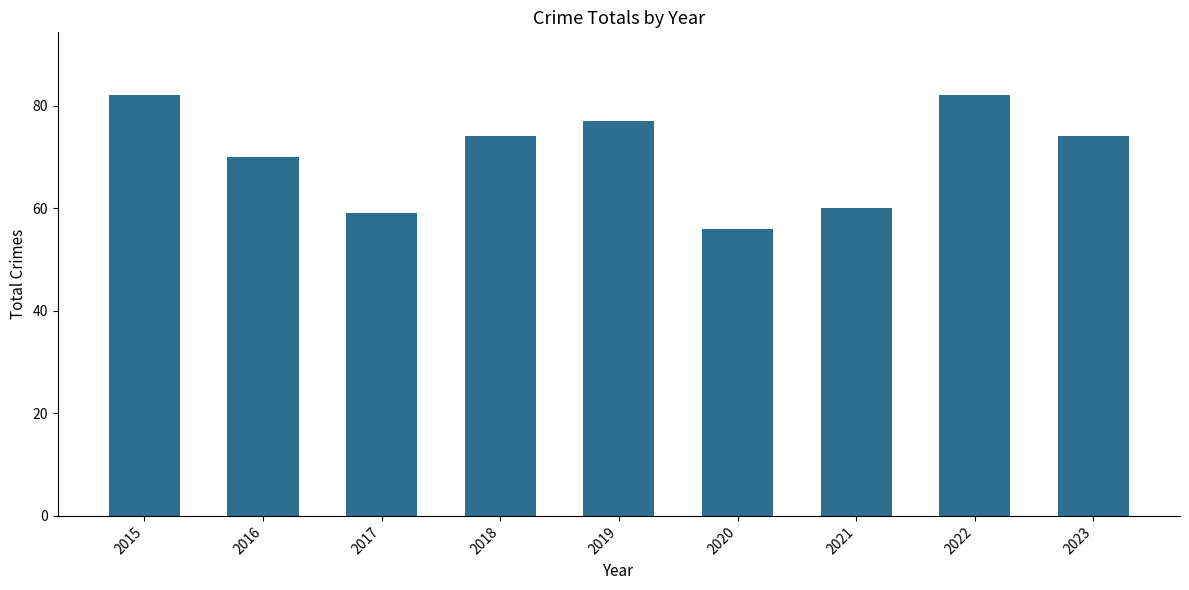

Approximately how many times larger is the value at 2021 compared to 2022?

0.7